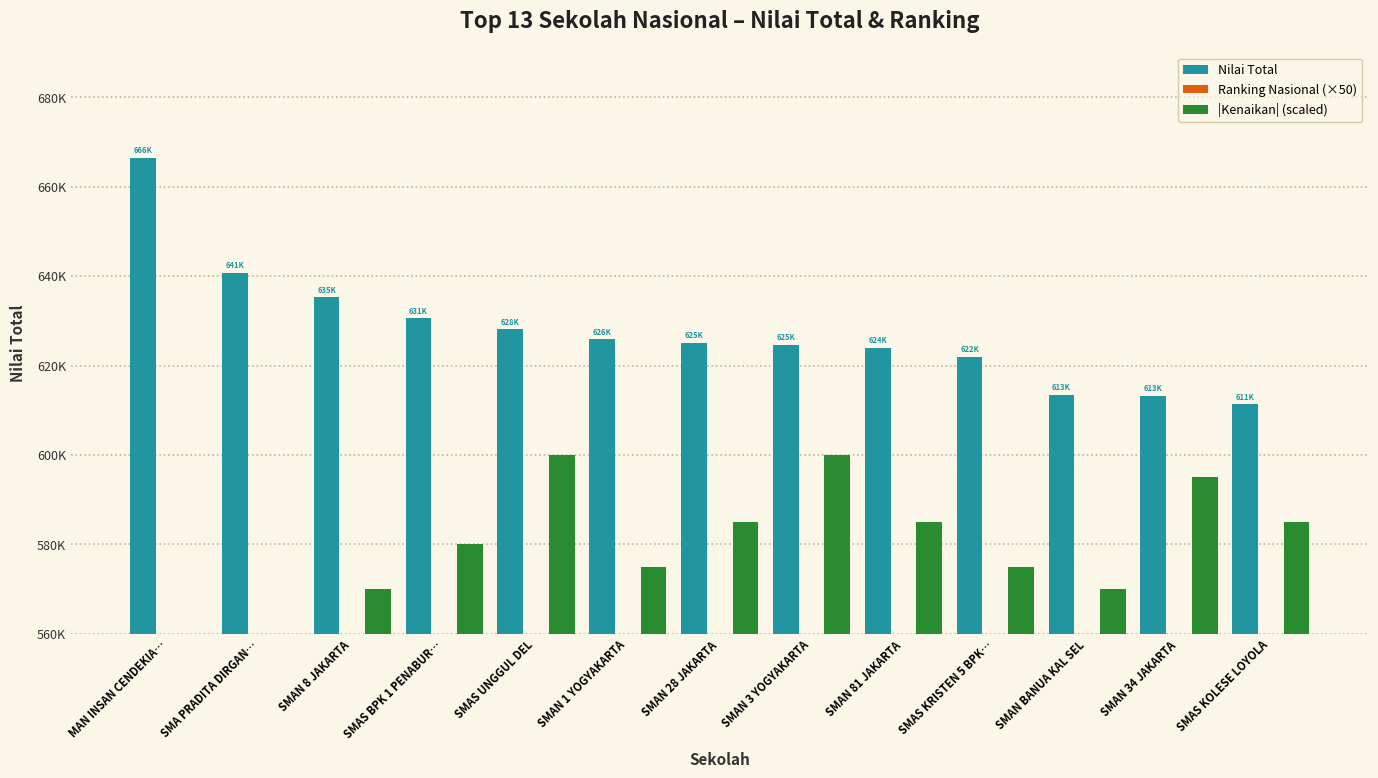

Reading left to right, extract all data points from this chart.

Nilai Total: 666494	640747	635347	630562	628100	625860	625145	624698	624037	621951	613488	613287	611291
Ranking Nasional (×50): 50	150	250	450	600	650	700	750	800	850	1200	1300	1400
|Kenaikan| (scaled): 560000	560000	570000	580000	600000	575000	585000	600000	585000	575000	570000	595000	585000